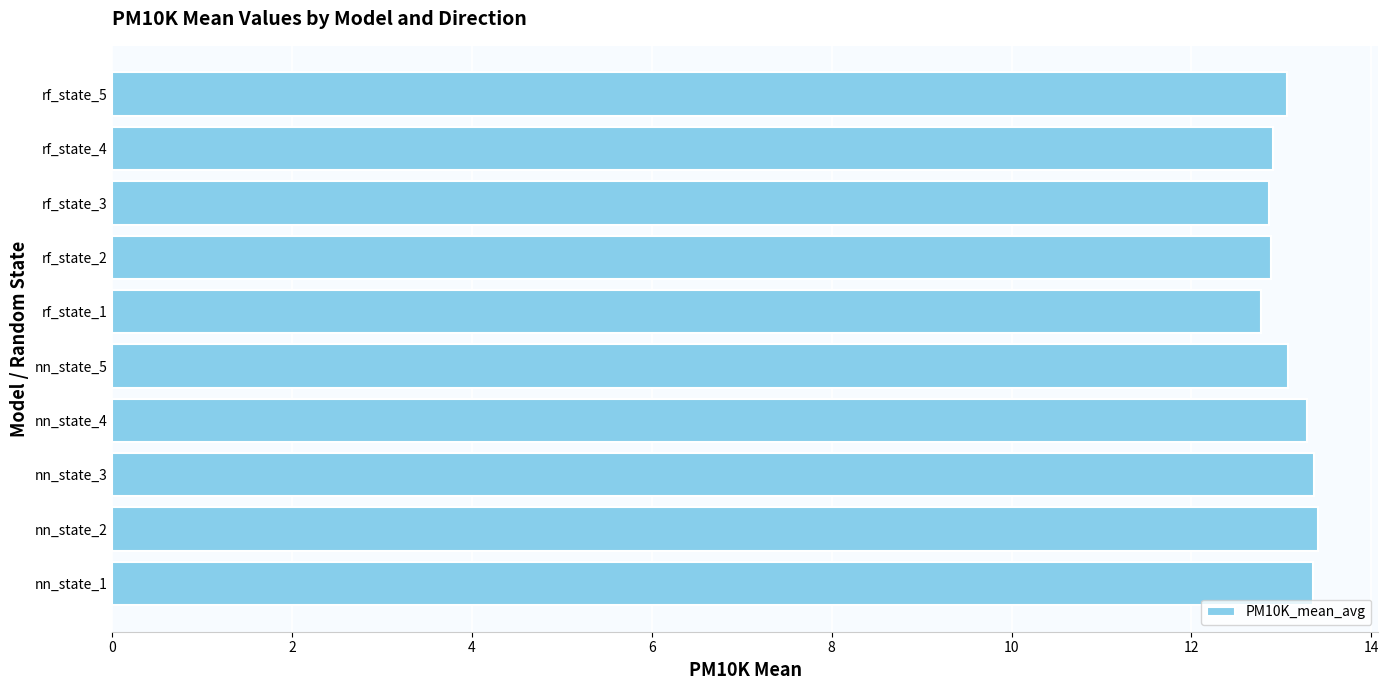

Is it true that the value at rf_state_4 is 23.0?

False